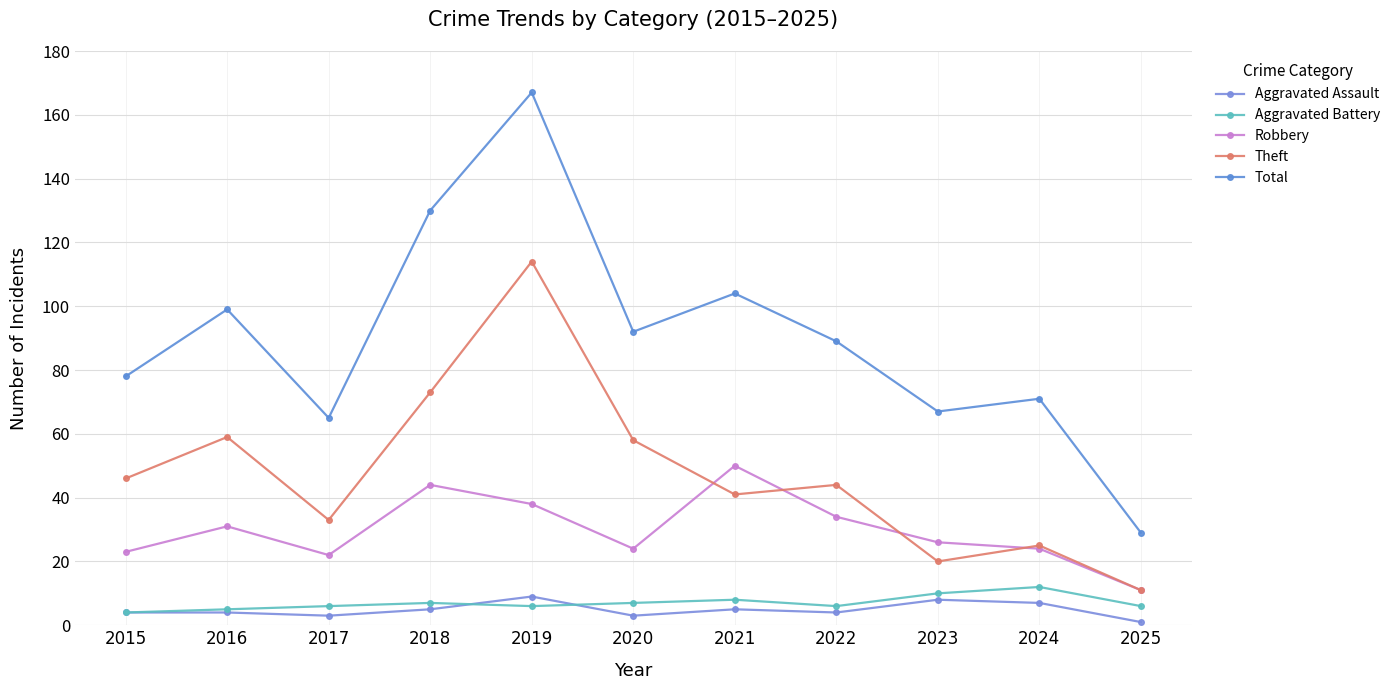

Reading left to right, extract all data points from this chart.

Aggravated Assault: 4	4	3	5	9	3	5	4	8	7	1
Aggravated Battery: 4	5	6	7	6	7	8	6	10	12	6
Robbery: 23	31	22	44	38	24	50	34	26	24	11
Theft: 46	59	33	73	114	58	41	44	20	25	11
Total: 78	99	65	130	167	92	104	89	67	71	29